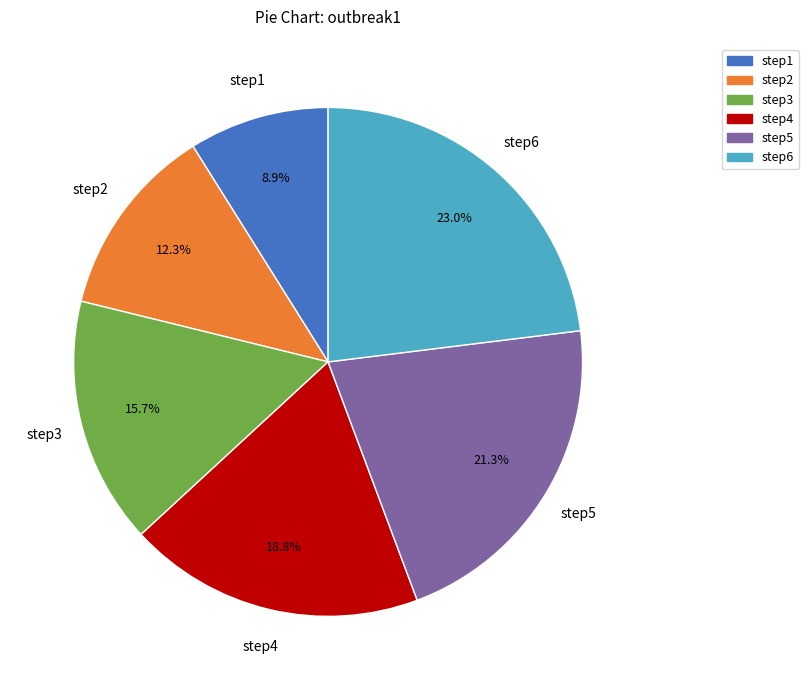

To the nearest percent, what is the average slice percentage?

17%